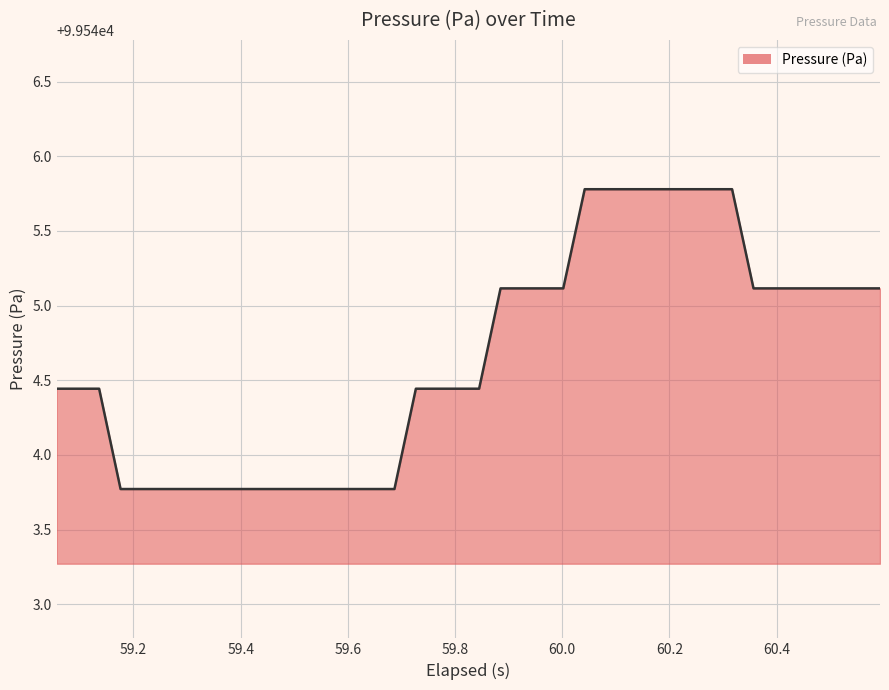

What is the maximum value shown in the chart?

99545.8